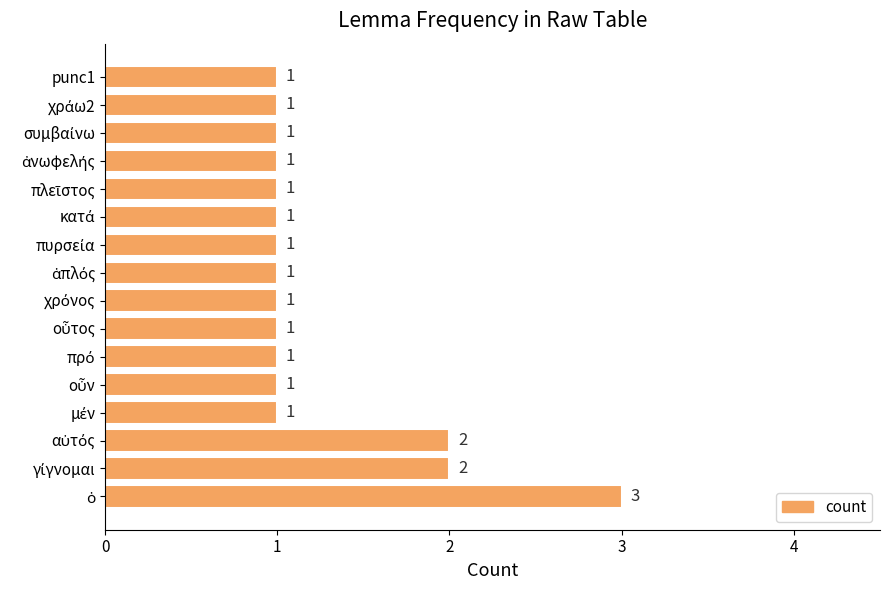

The value at punc1 is 0. True or false?

False